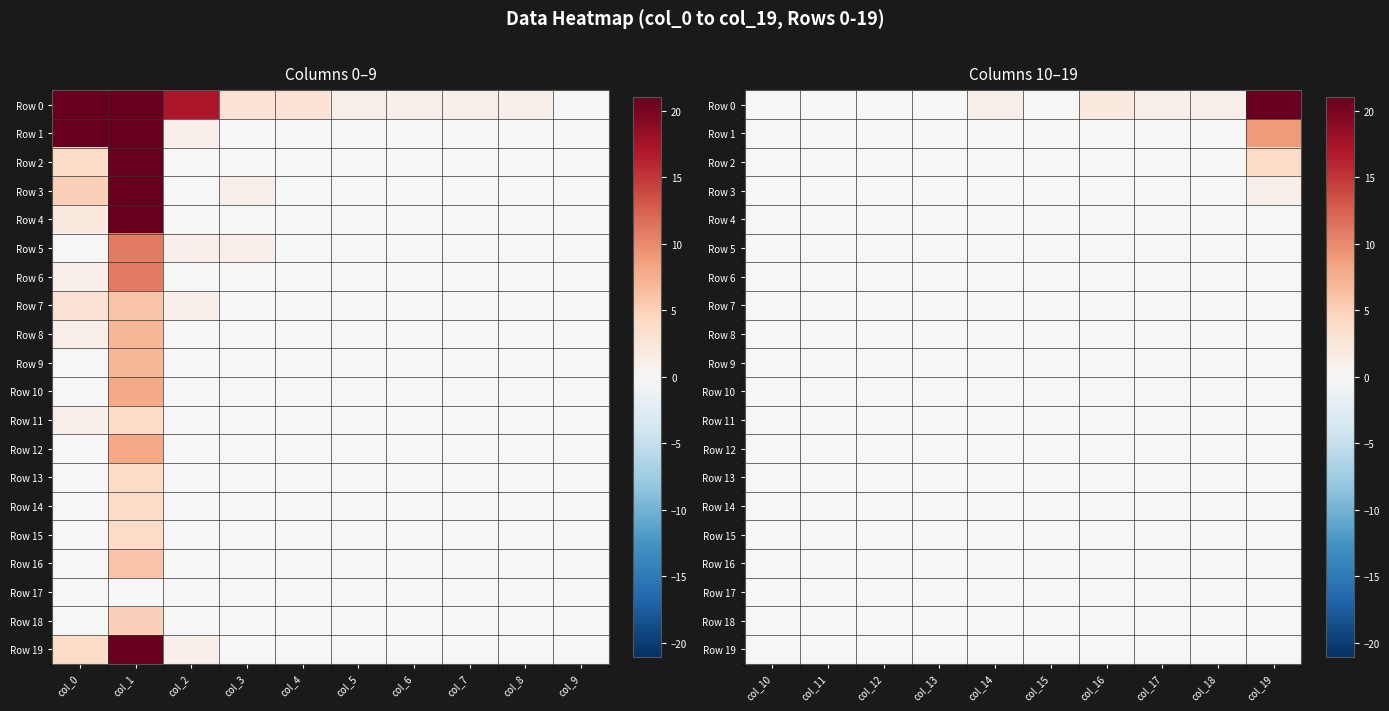

Rank the series by their maximum value, from highest to lowest.

Row 0, Row 1, Row 2, Row 3, Row 4, Row 5, Row 6, Row 7, Row 8, Row 9, Row 10, Row 11, Row 12, Row 13, Row 14, Row 15, Row 16, Row 17, Row 18, Row 19